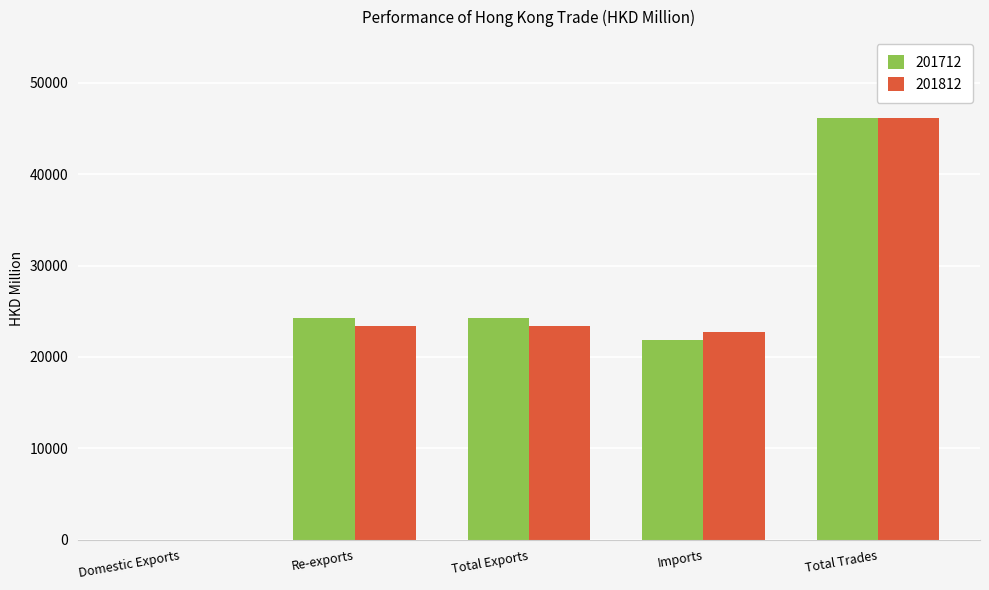

Between Re-exports and Total Trades, which series saw the biggest shift?

201812